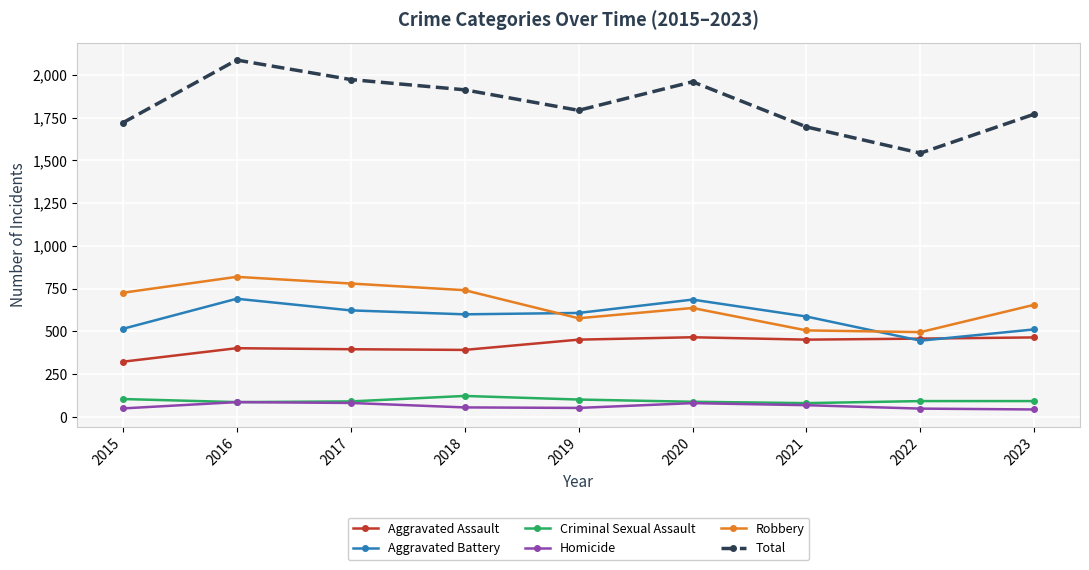

True or false: Aggravated Assault and Total cross at least once.

False